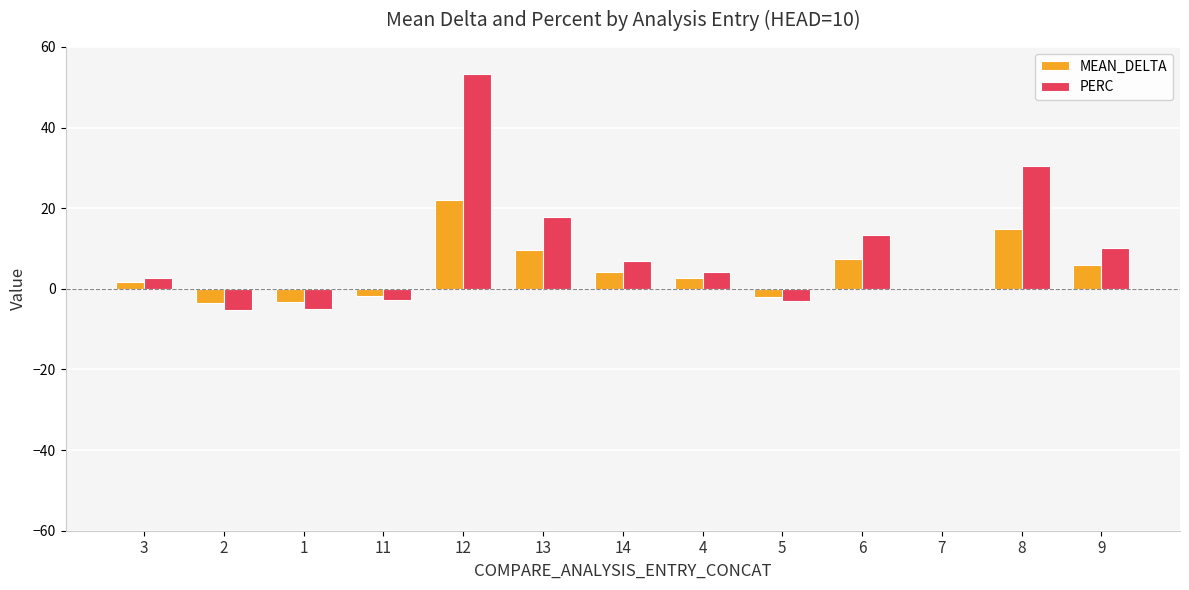

At which category is the sum across all series the highest?

12